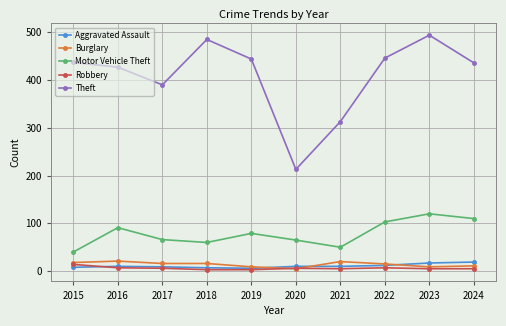

What is the difference between the Burglary values at 2021 and 2019?

11